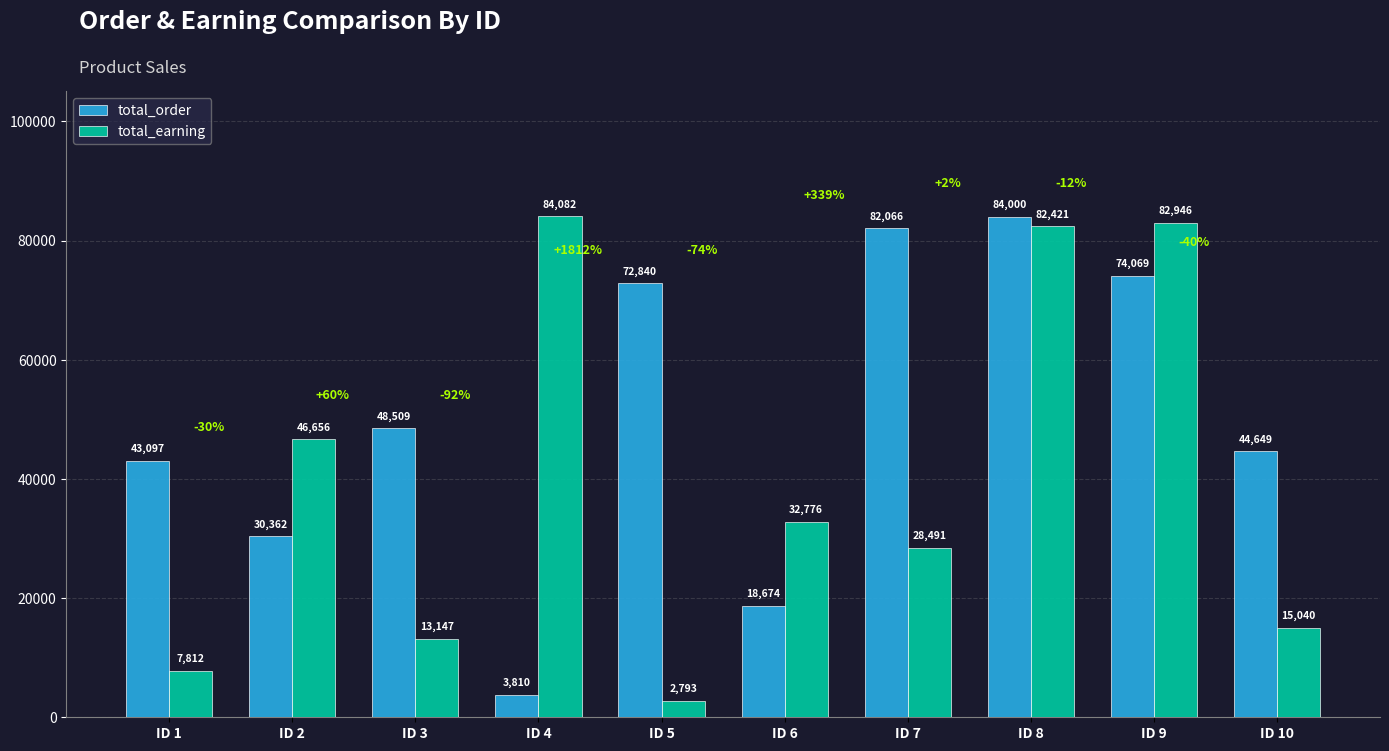

List the labels in order of total_earning value, smallest first.

ID 5, ID 1, ID 3, ID 10, ID 7, ID 6, ID 2, ID 8, ID 9, ID 4